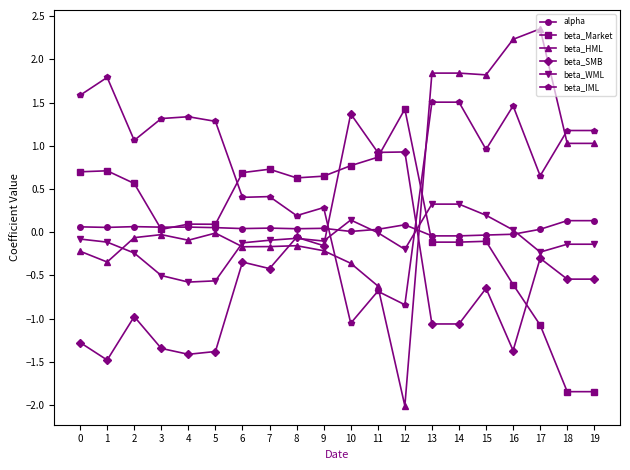

How many lines are shown in the chart?

6